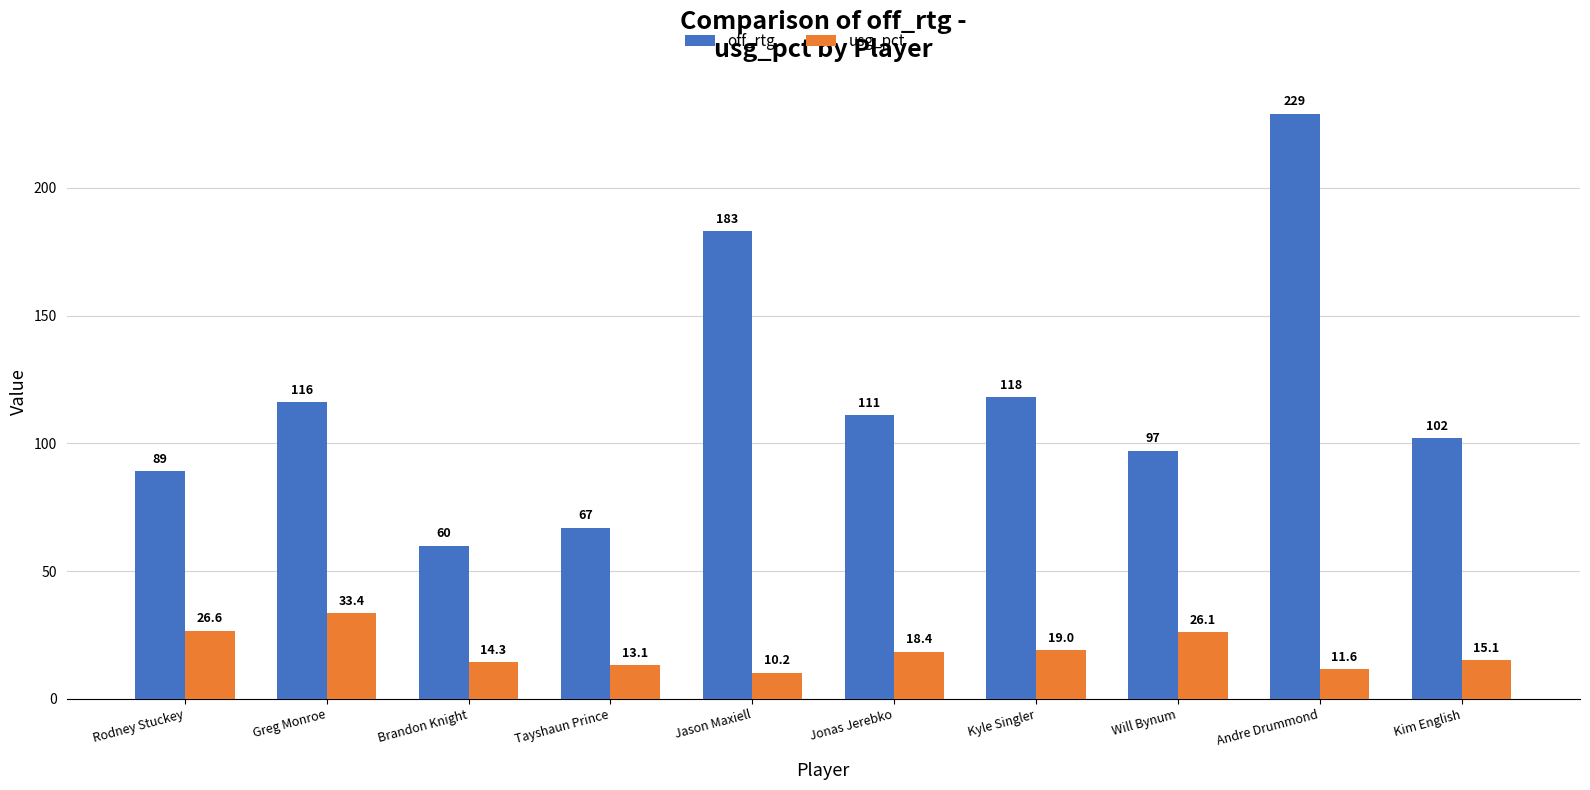

Are the bars horizontal?

No